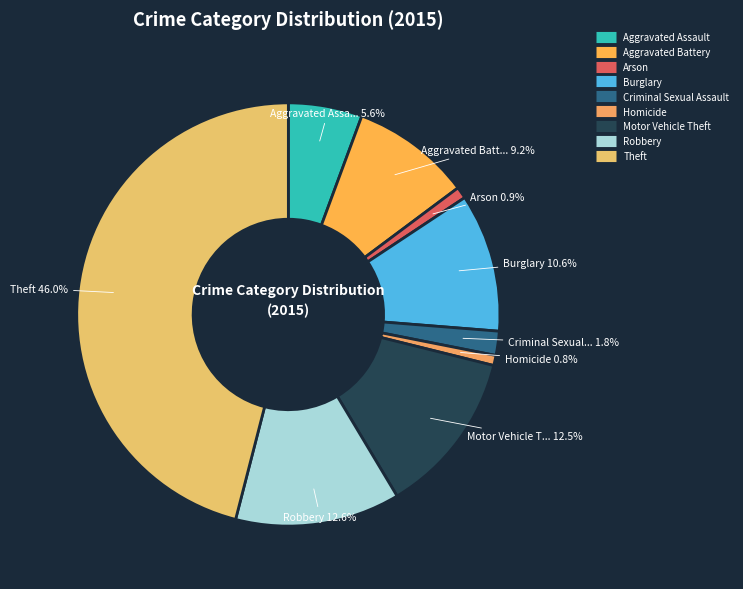

To the nearest percent, what is the difference between the largest and smallest slice percentages?

45%